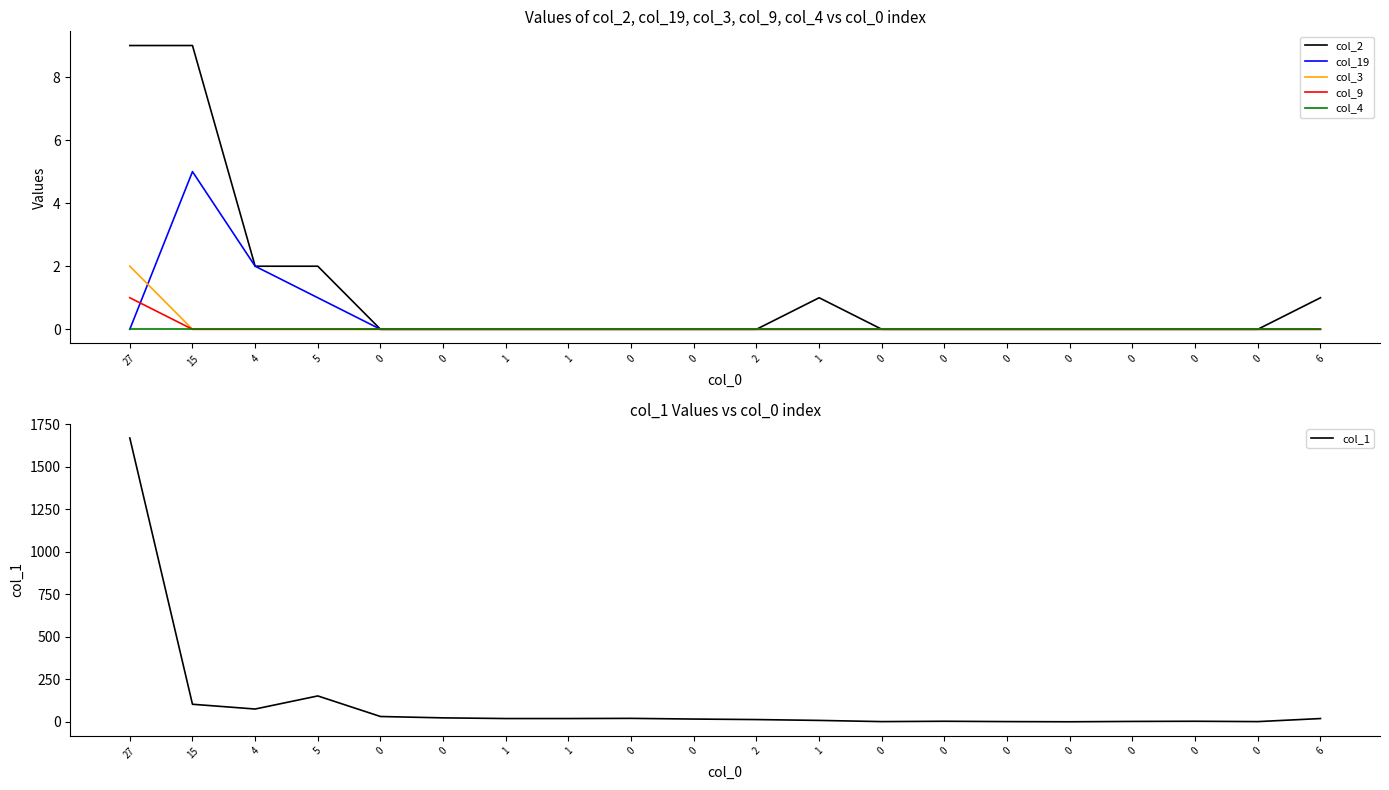

Which series has the largest range (max minus min)?

col_1